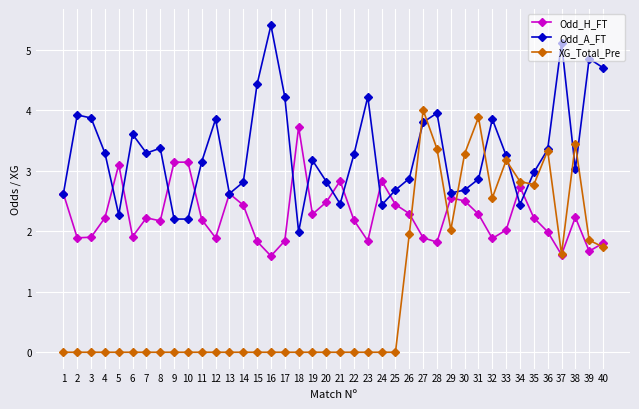

What is the greatest value displayed?

5.4